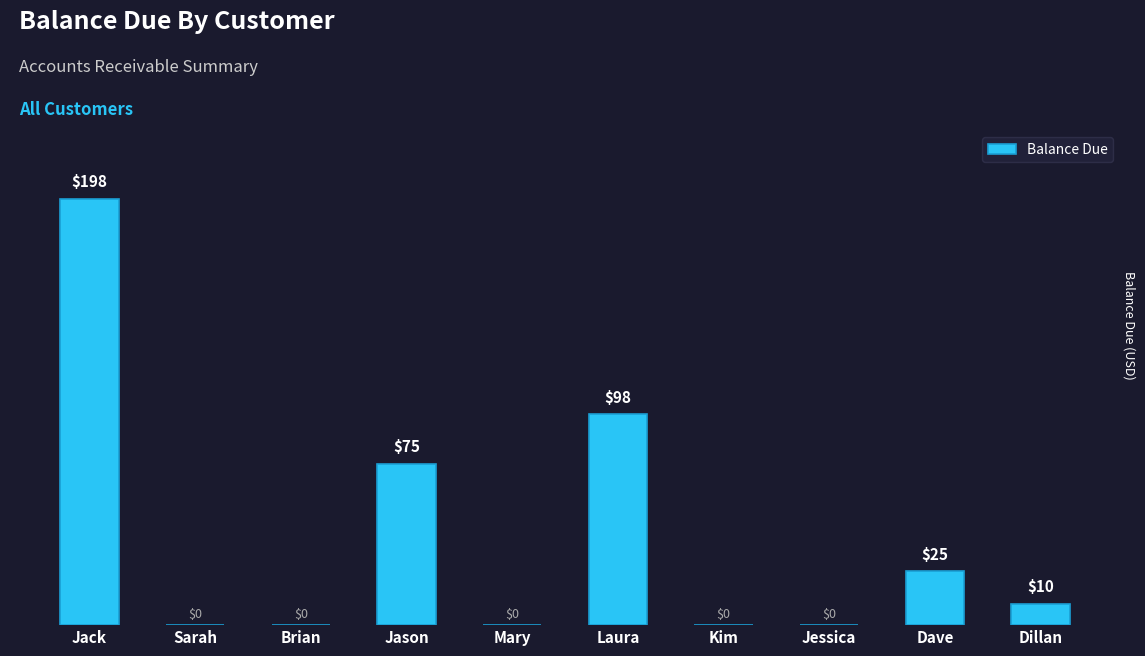

Reading left to right, transcribe all the data shown in this chart.

198	0	0	75	0	98	0	0	25	10